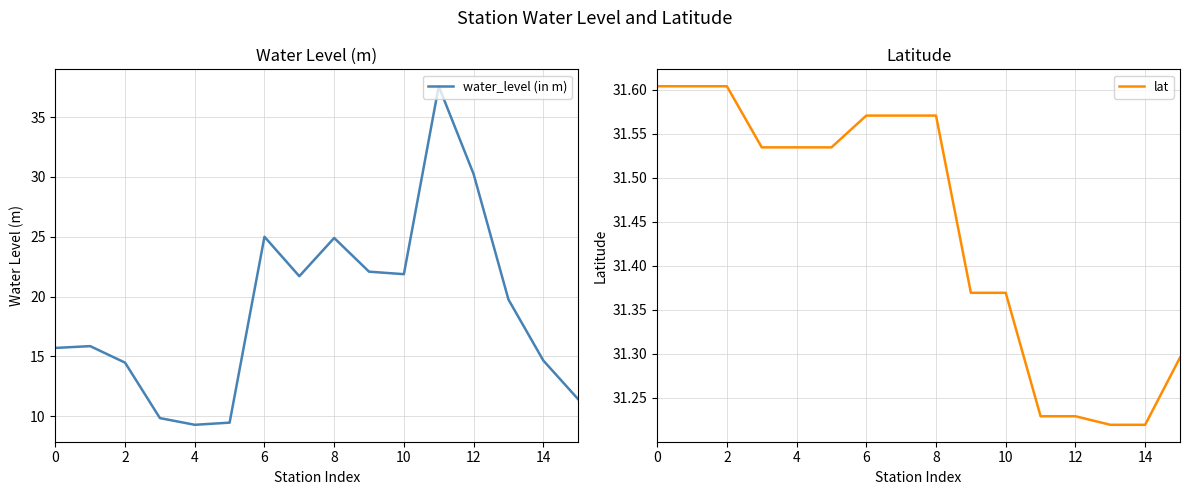

Count the number of categories in the chart.

16